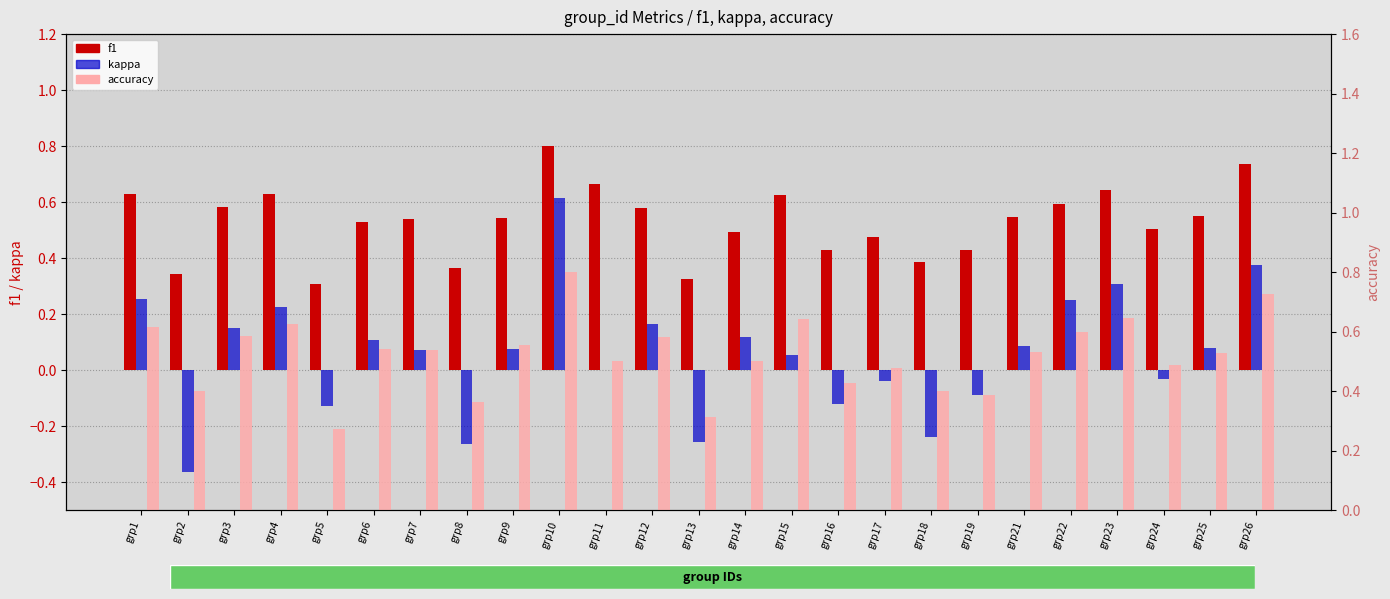

How many f1 values are between 0 and 1?

25